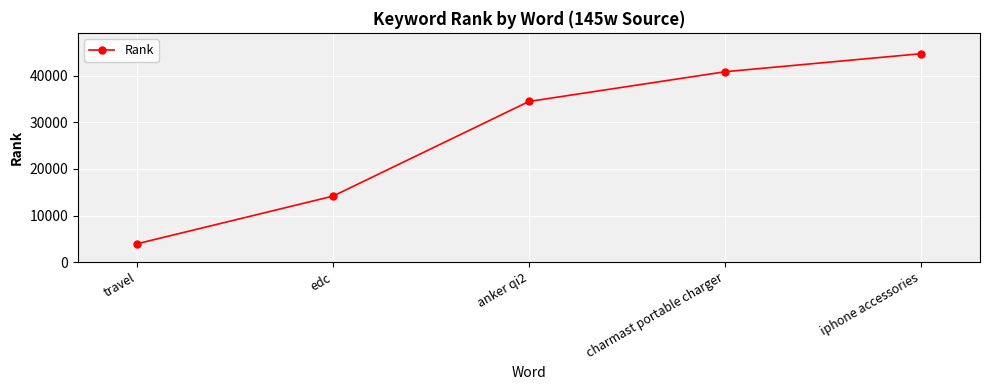

Count the number of categories in the chart.

5